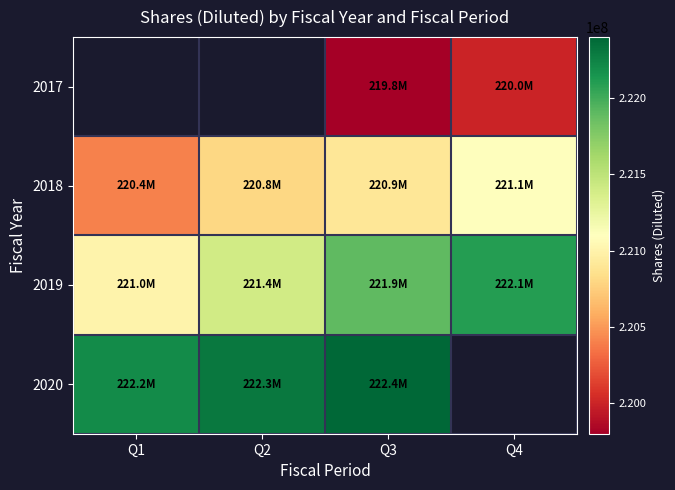

What is the sum of the 2018 values at Q3 and Q4?

442000000.0